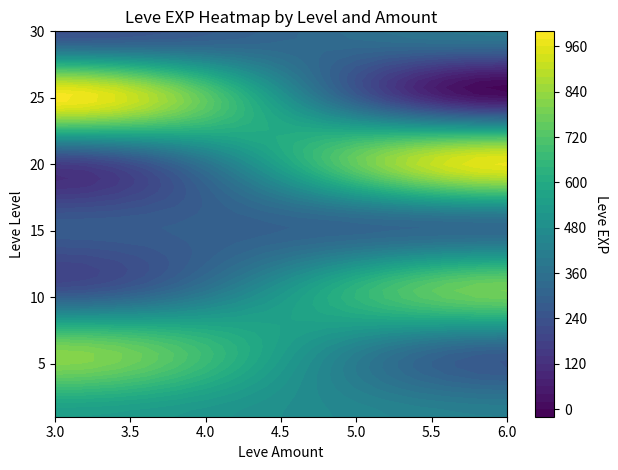

Which series has the largest range (max minus min)?

5